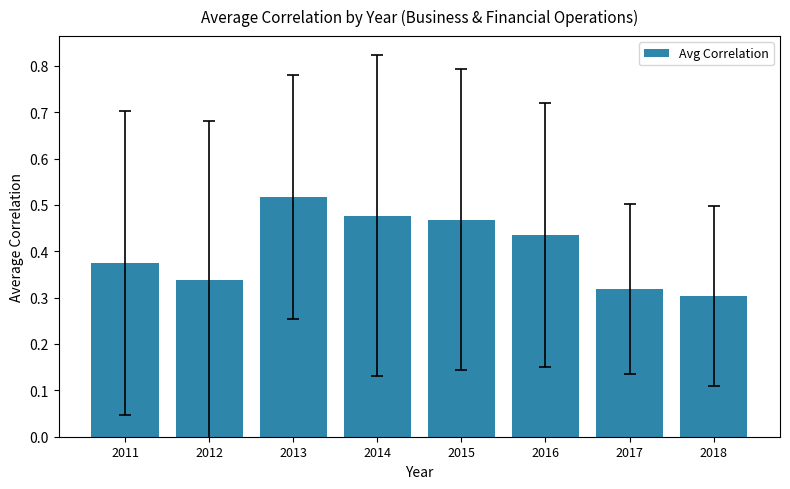

What is the difference between the maximum and minimum values?

0.2